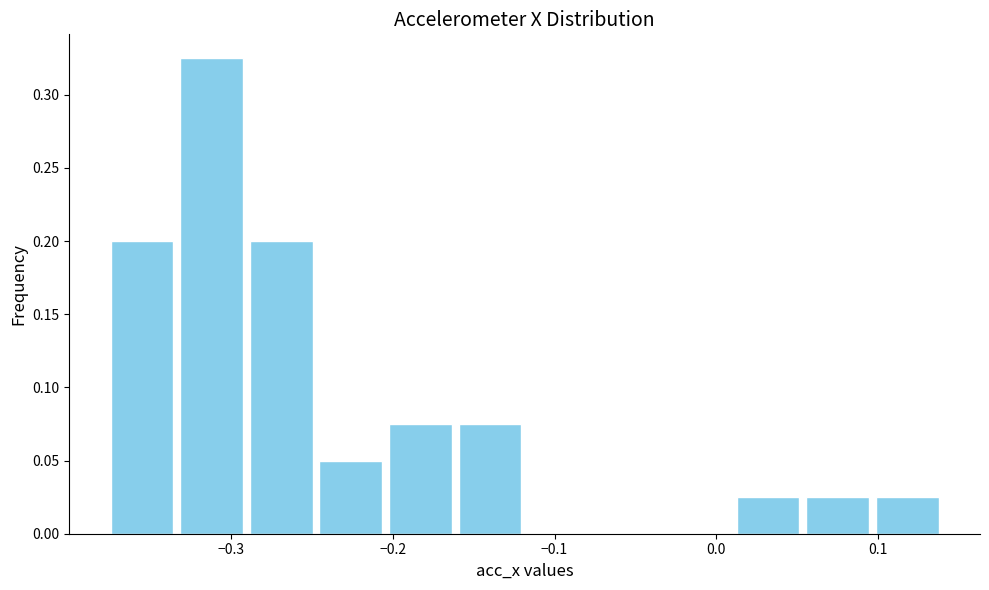

Which range on the x-axis has the tallest bar?

-0.33 to -0.29